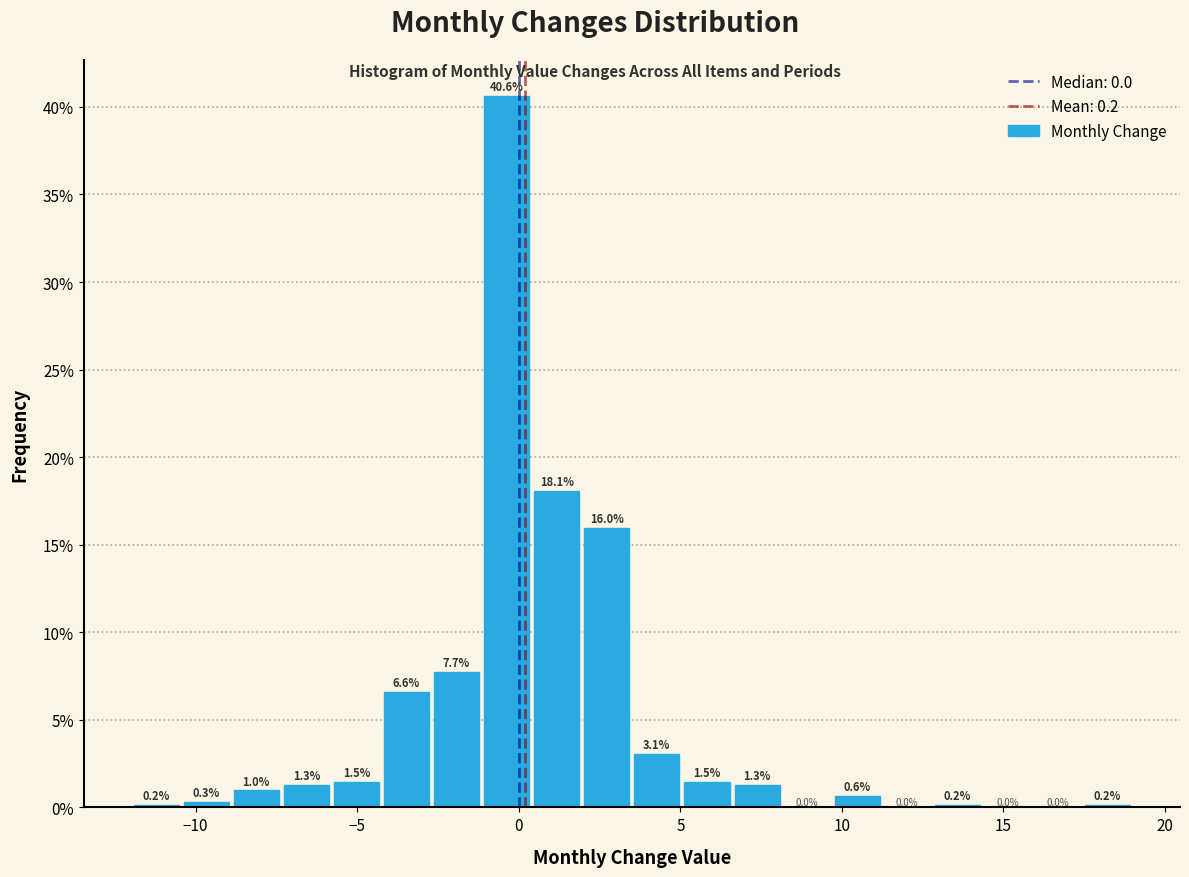

Around what value on the x-axis is the tallest bar? Give the approximate position of its centre, as read against the axis.

-0.5